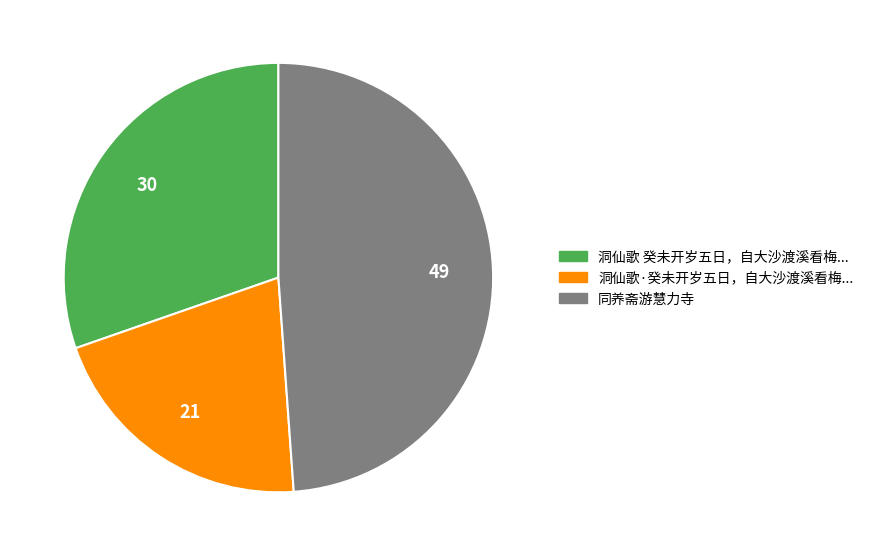

Is there any slice that represents more than half of the pie?

No